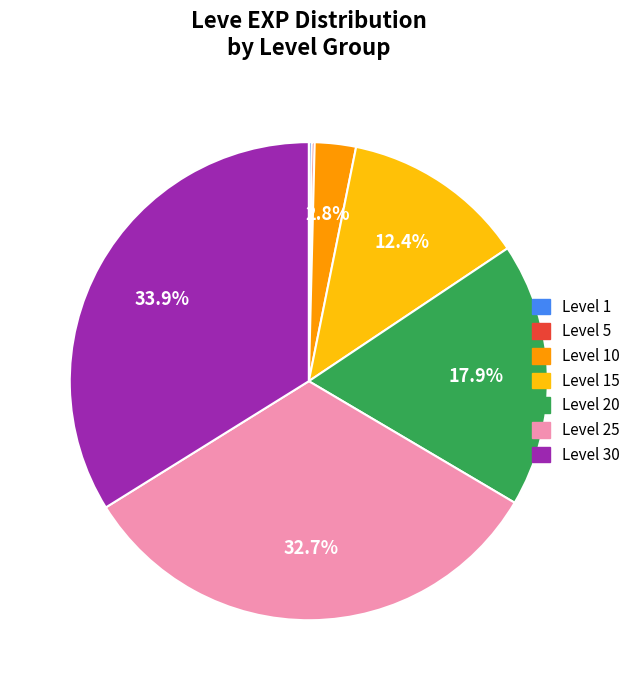

What is the ratio of the value at Level 25 to the value at Level 20?

1.8